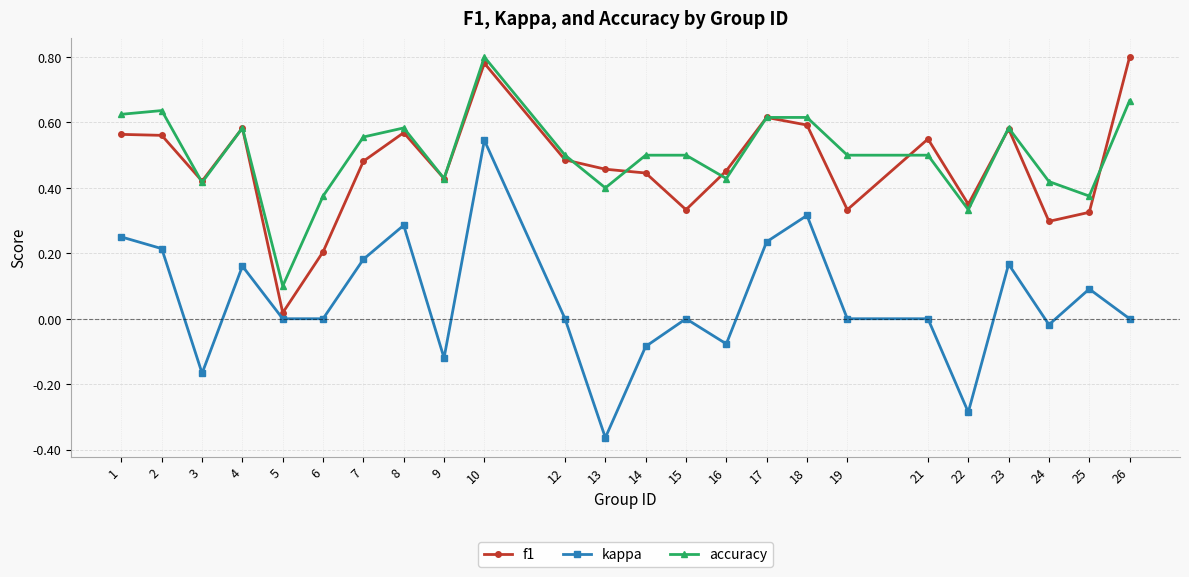

Is it true that f1 equals 0.3 at 21?

False